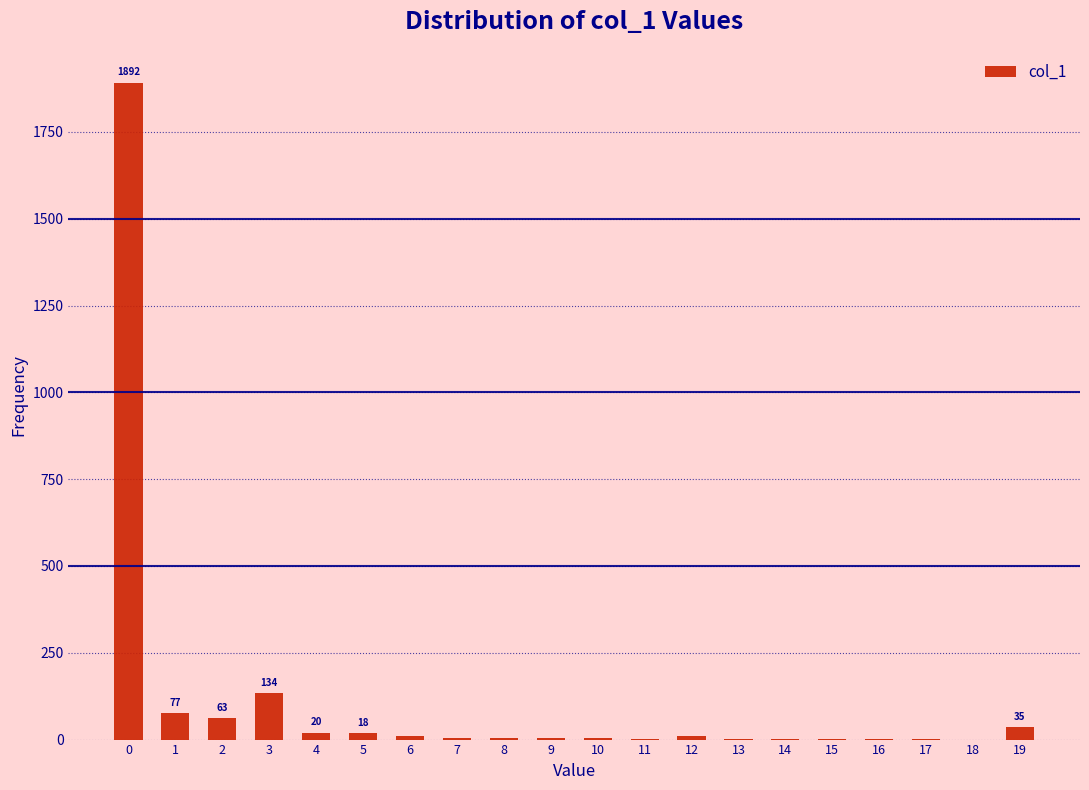

Is it true that the value at 18 is 0?

True